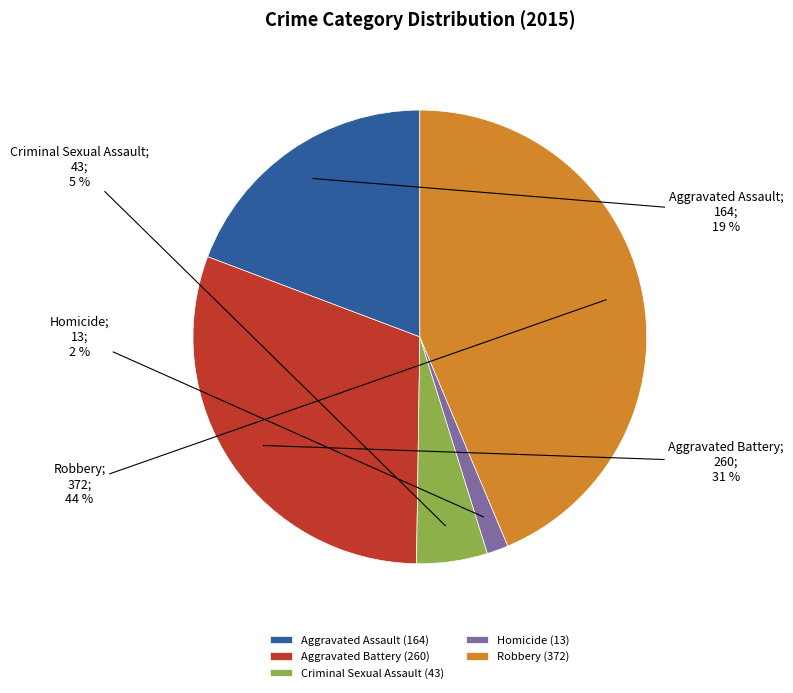

To the nearest percent, what is the difference between the largest and smallest slice percentages?

42%